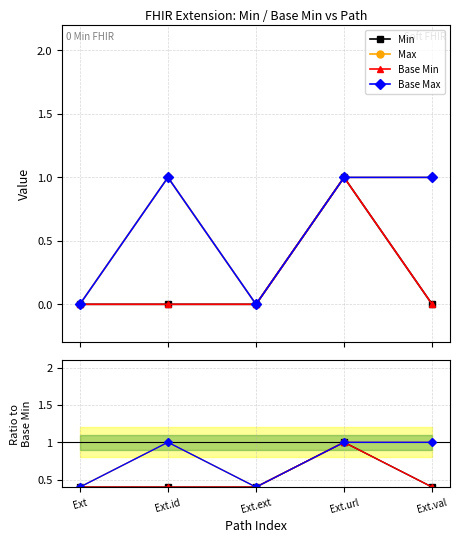

True or false: Max and Base Min cross at least once.

False